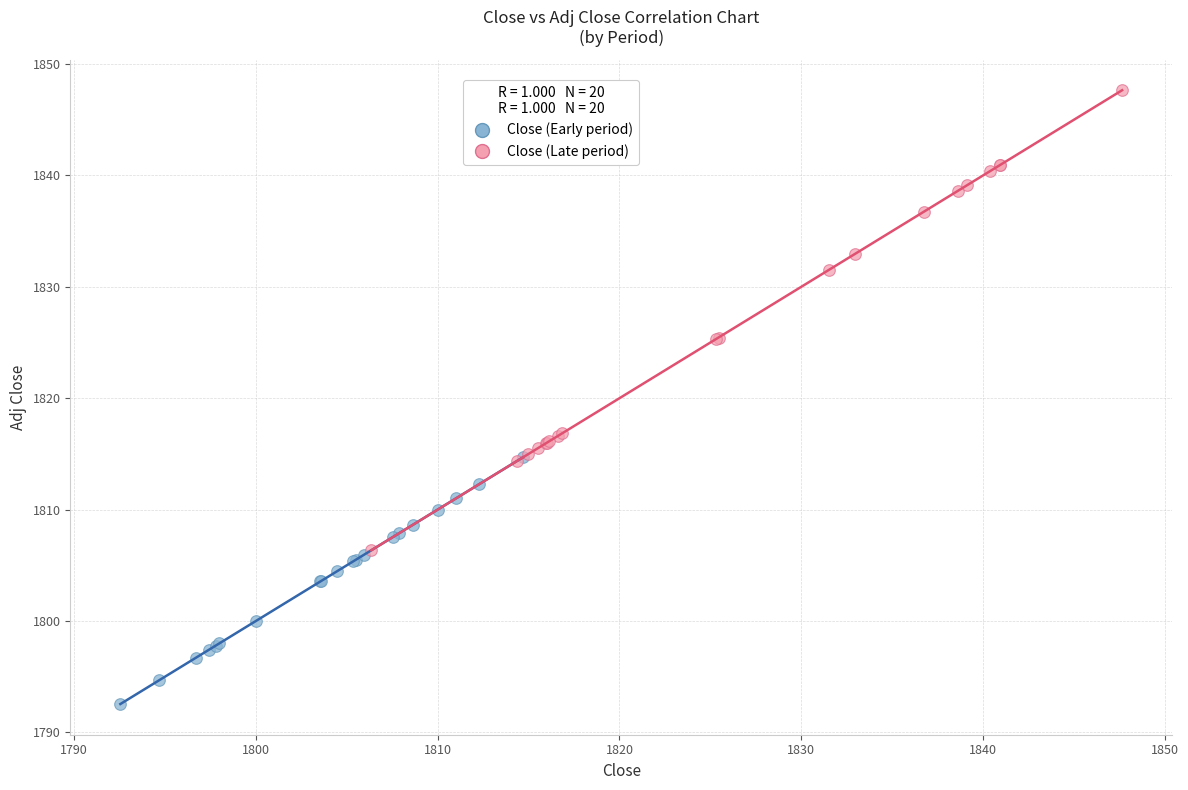

Which series reaches the maximum Y coordinate?

Close (Late period)